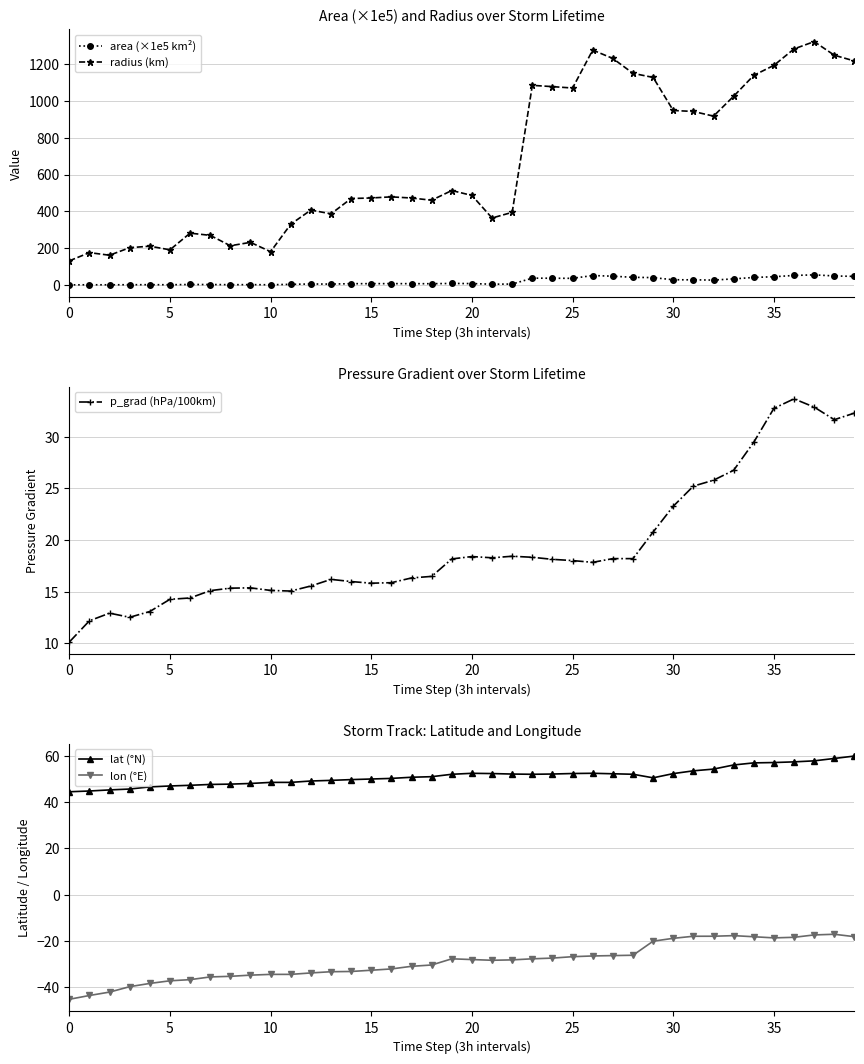

At how many categories does at least one series exceed 393?

26